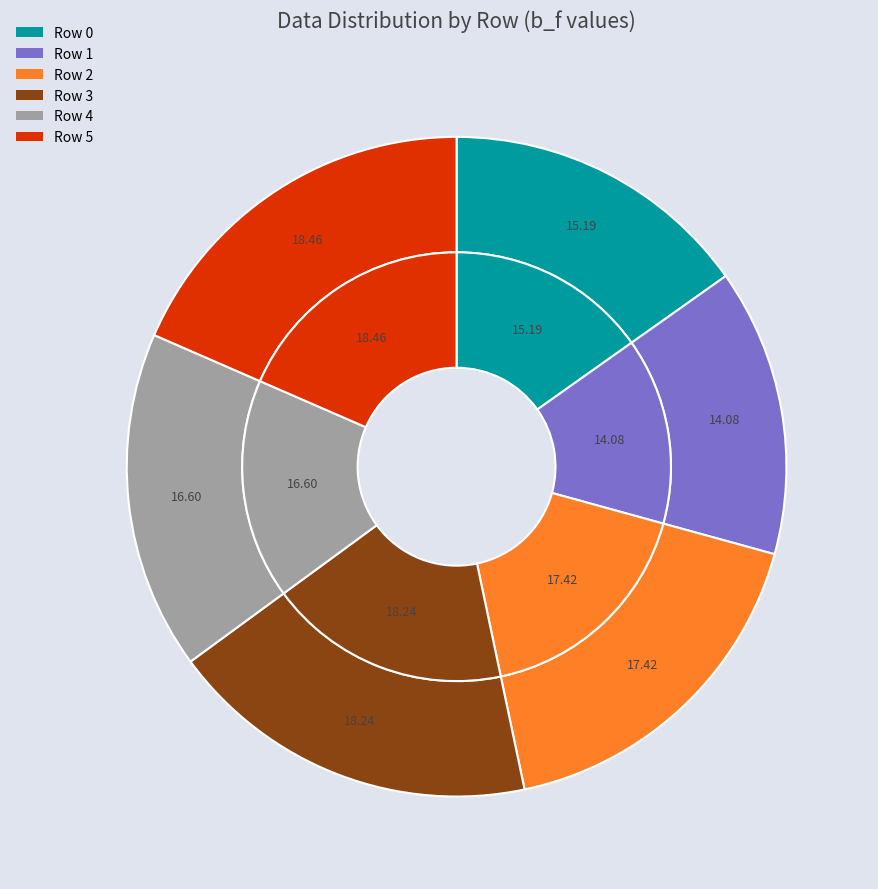

Rank the categories by value from lowest to highest.

Row 1, Row 0, Row 4, Row 2, Row 3, Row 5